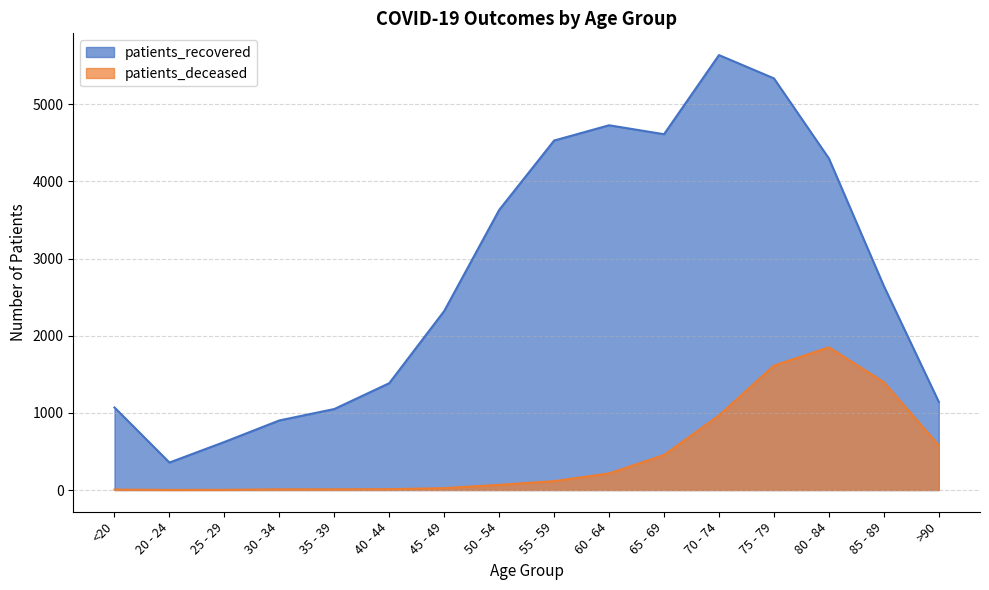

How many lines are shown in the chart?

2